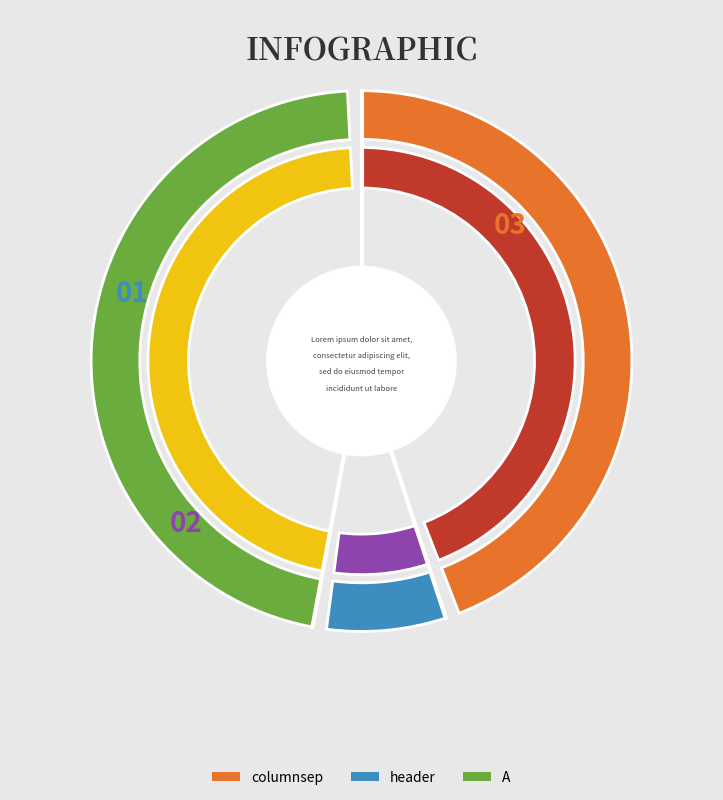

Is the sum of header and columnsep greater than half?

Yes